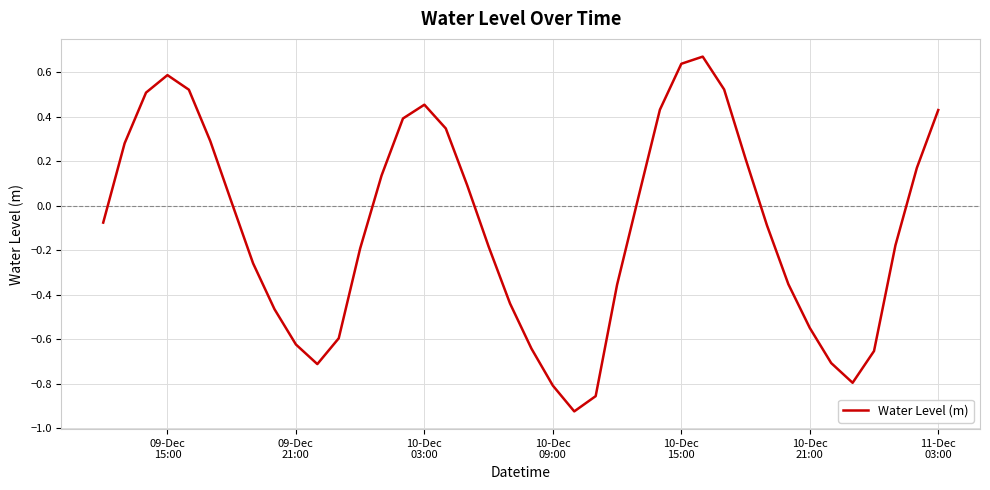

What is the difference between the maximum and minimum values?

1.6